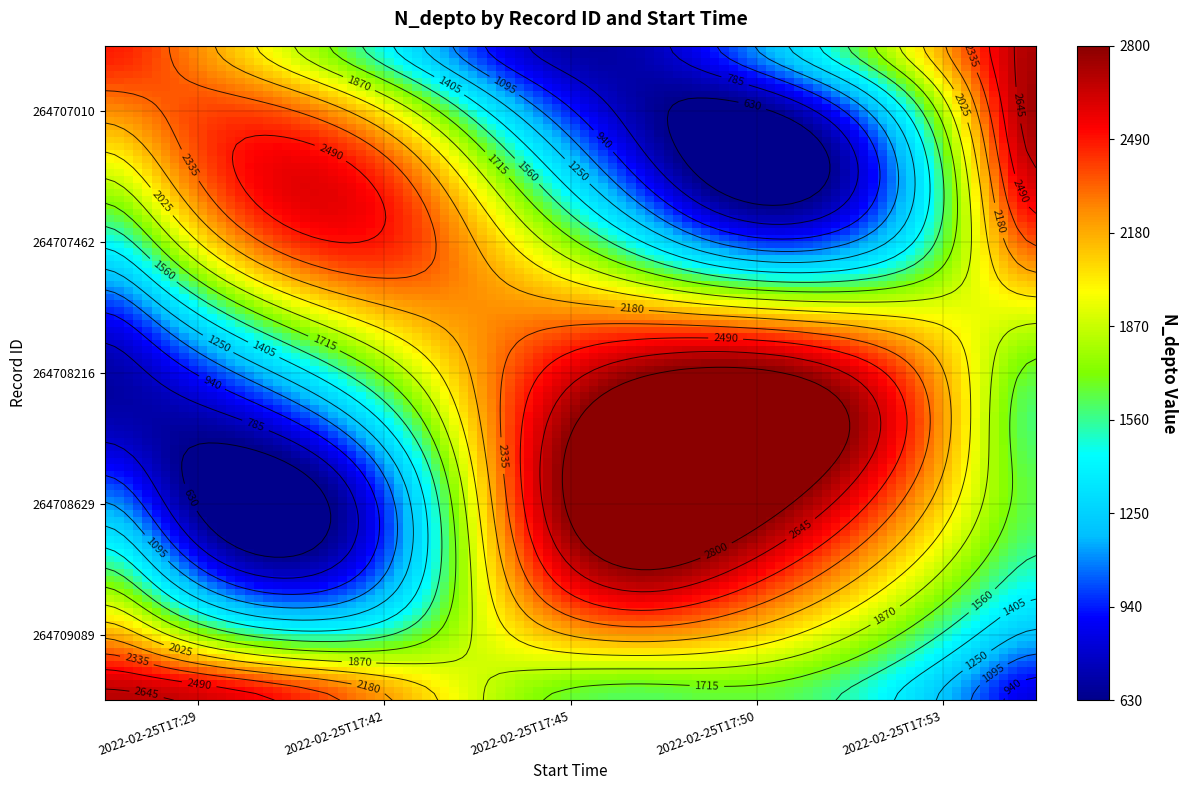

What is the difference between the maximum and minimum values in the 264707010 series?

2170